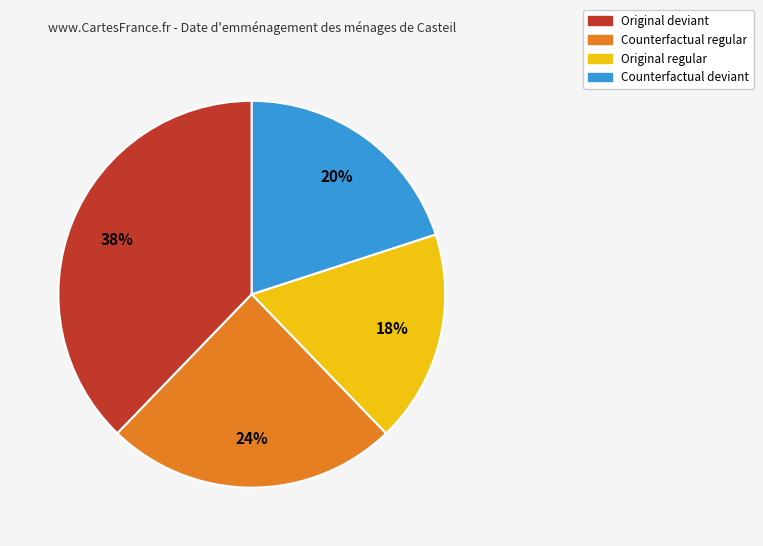

The Counterfactual regular slice represents 13% of the pie. True or false?

False